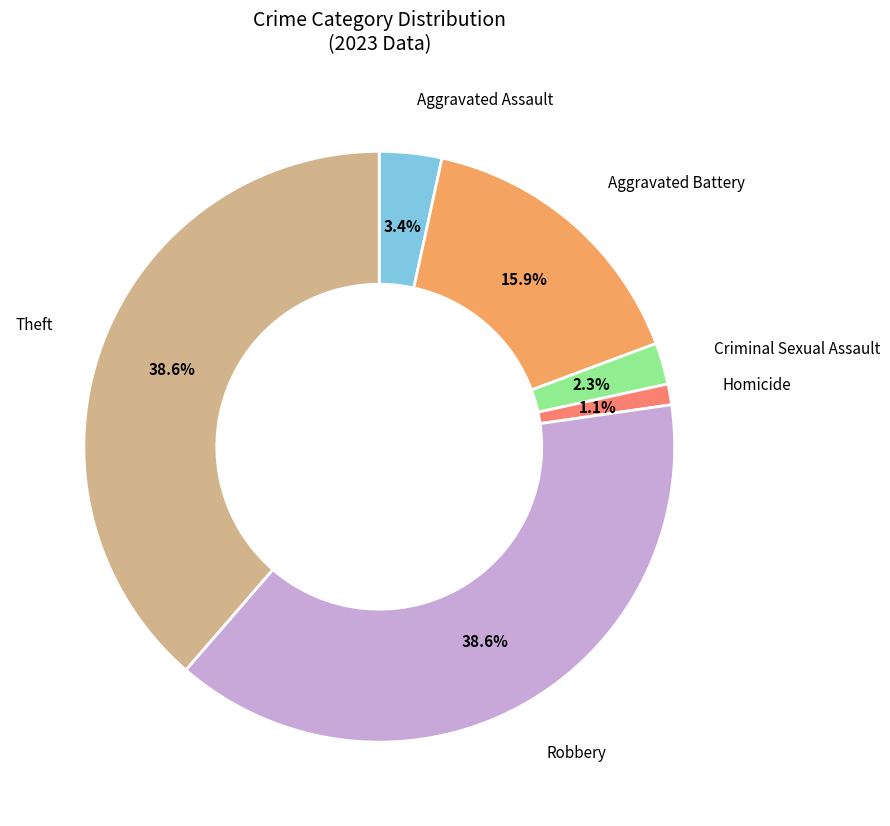

True or false: Aggravated Assault accounts for 3% of the total.

True